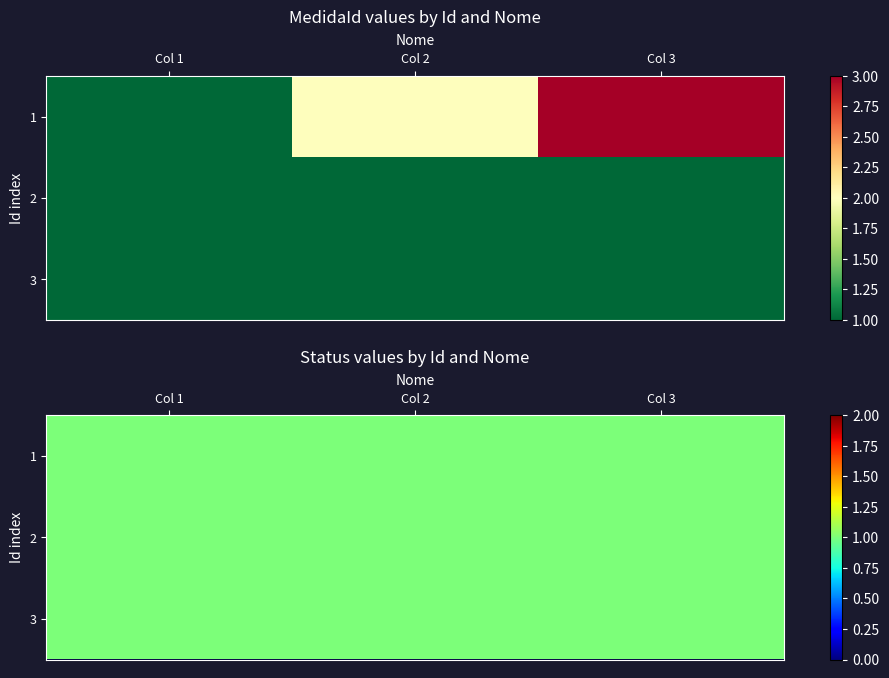

Is the value of 2 at 2 greater than the value of 1 at 0?

No